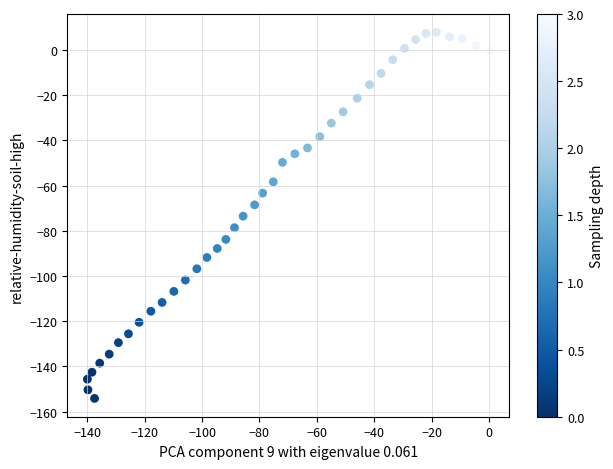

What is the range of X values (max minus min)?

139.9